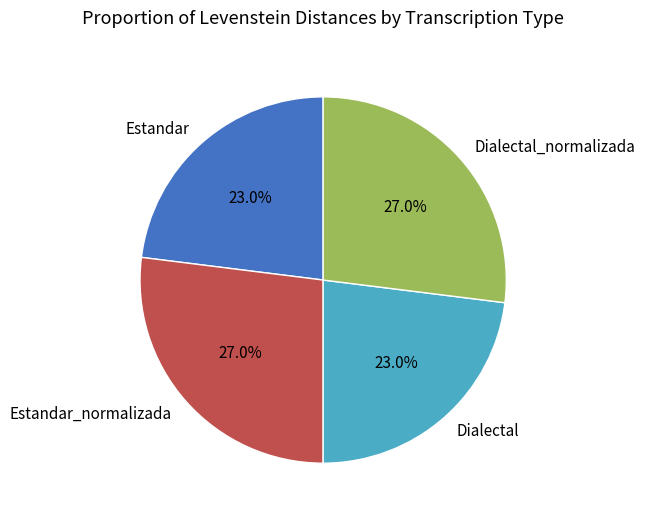

Does Estandar_normalizada account for over 50% of the chart?

No